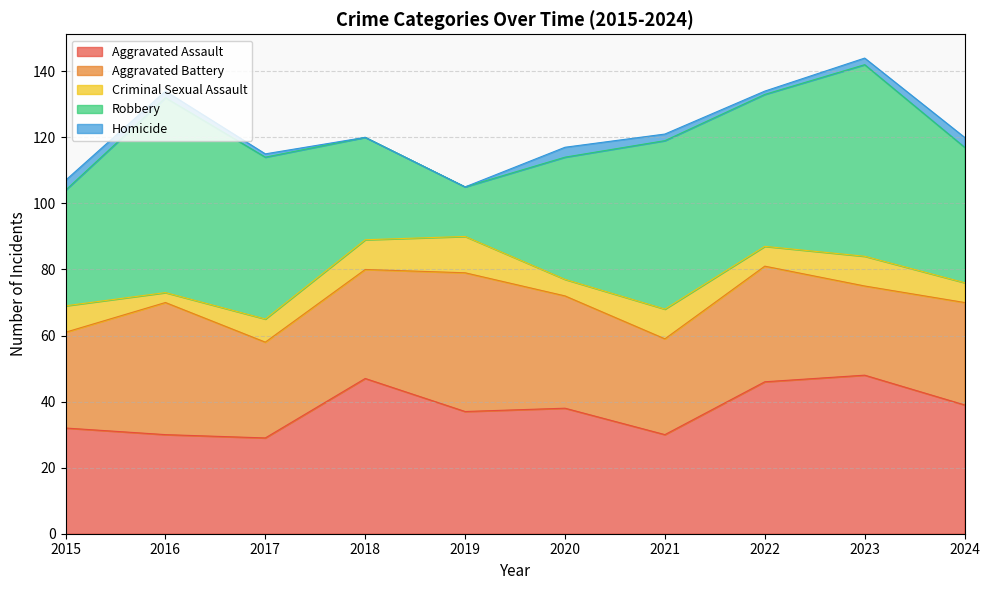

How many values in the Robbery series are below 46?

5